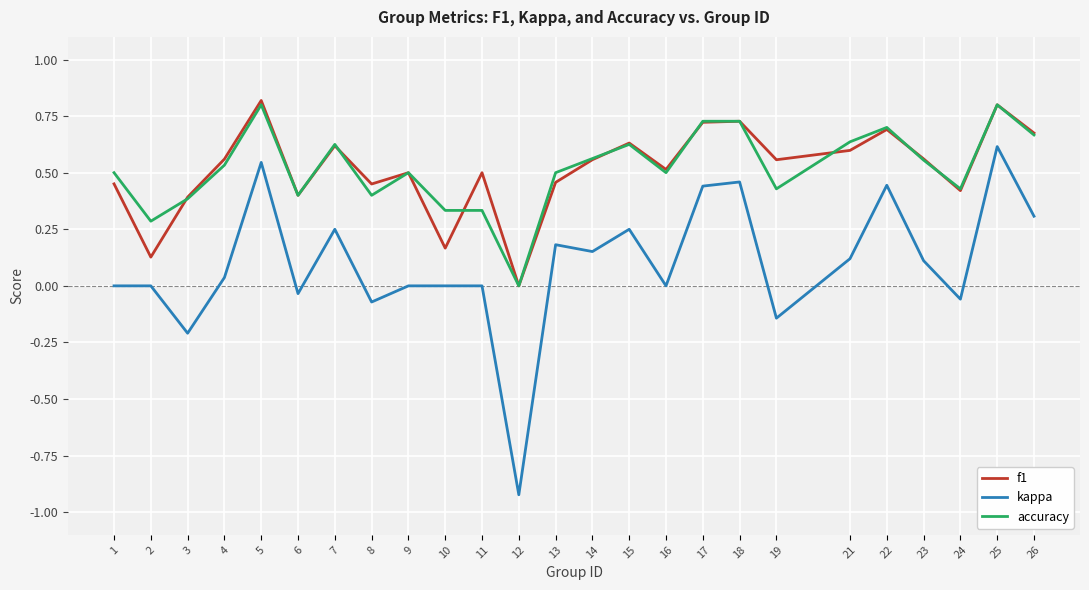

Is it true that accuracy equals 0.5 at 4?

True